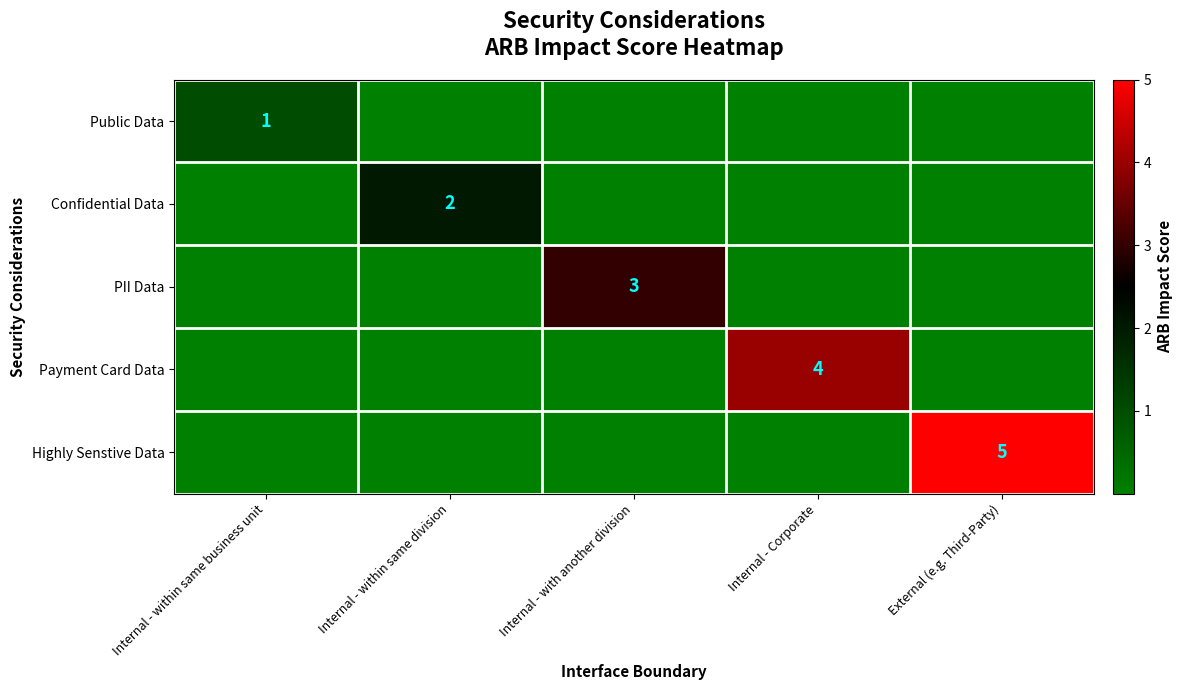

The value of Confidential Data at Internal - within same division is 1. True or false?

False